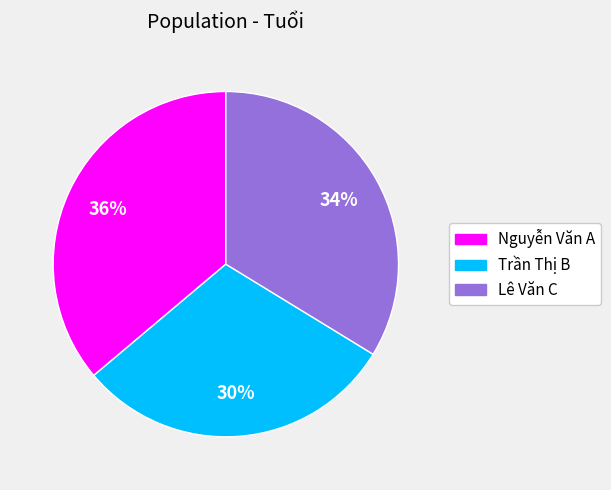

How many segments does this pie chart have?

3